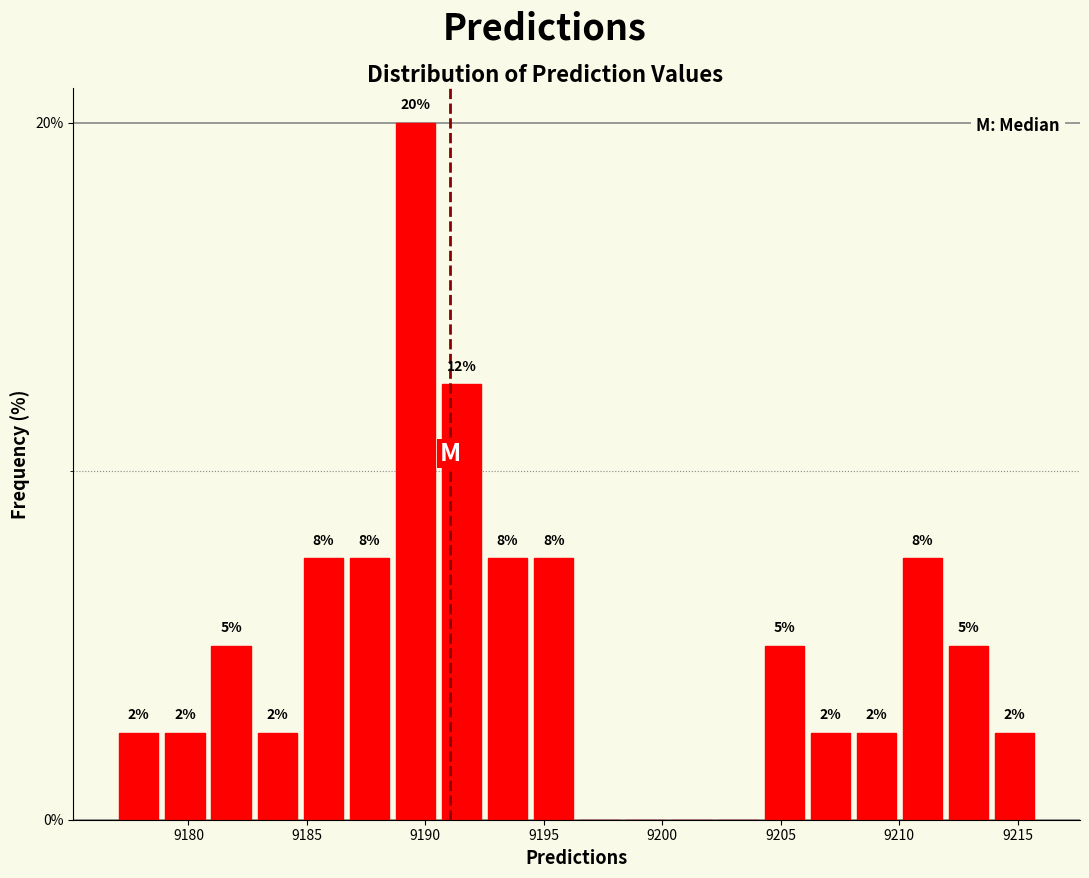

Around what value on the x-axis is the tallest bar? Give the approximate position of its centre, as read against the axis.

9189.5